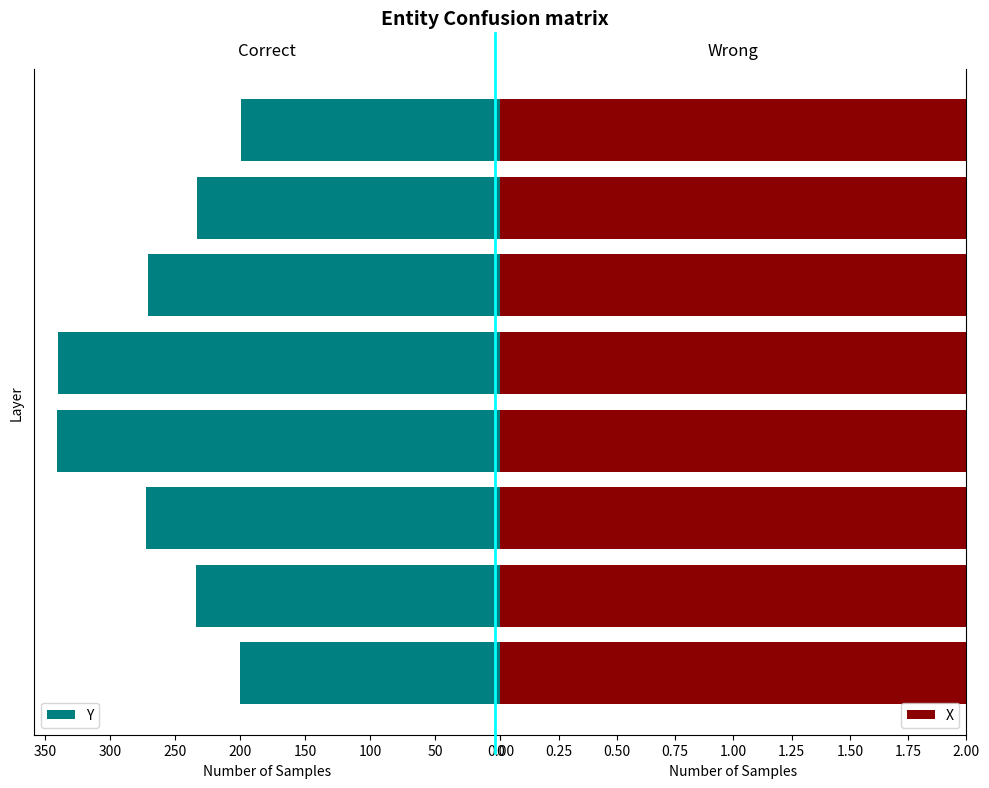

What is the greatest value displayed?

341.2